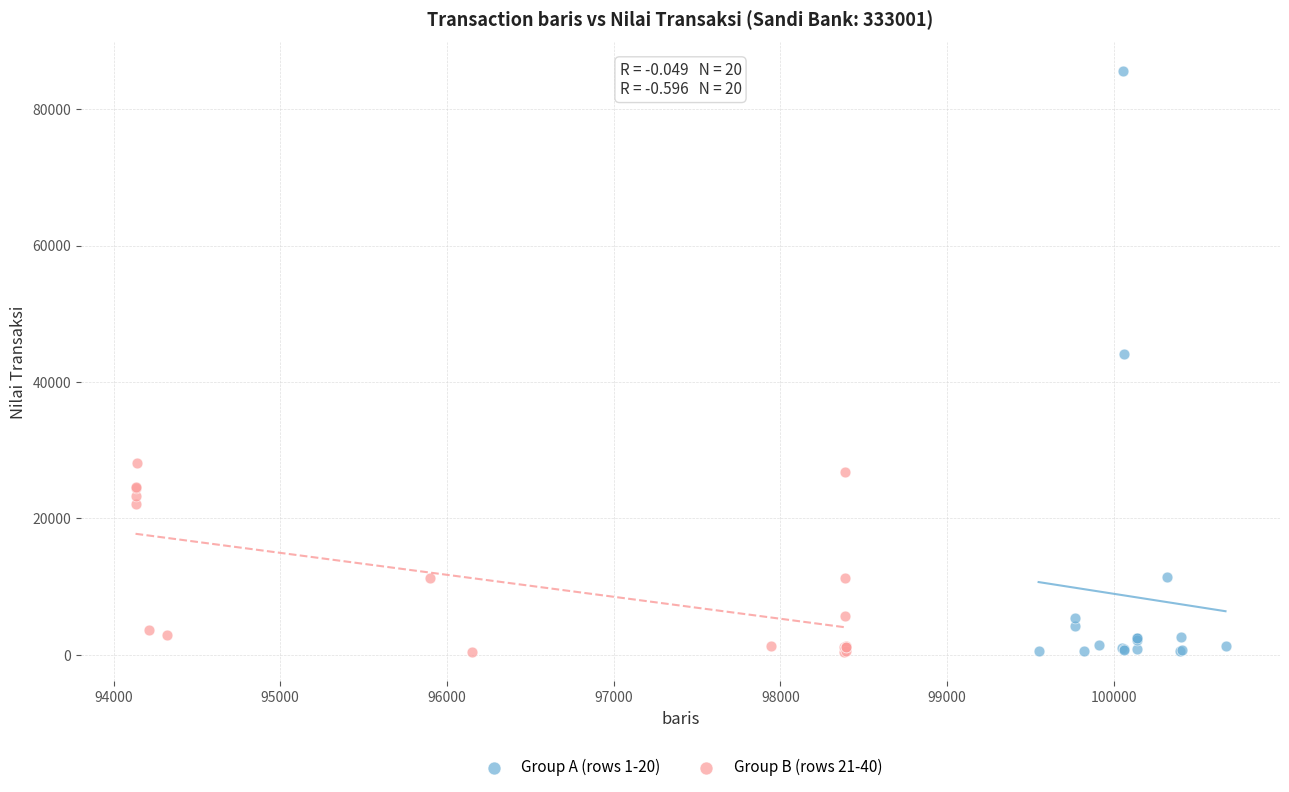

Which series reaches the maximum Y coordinate?

Group A (rows 1-20)